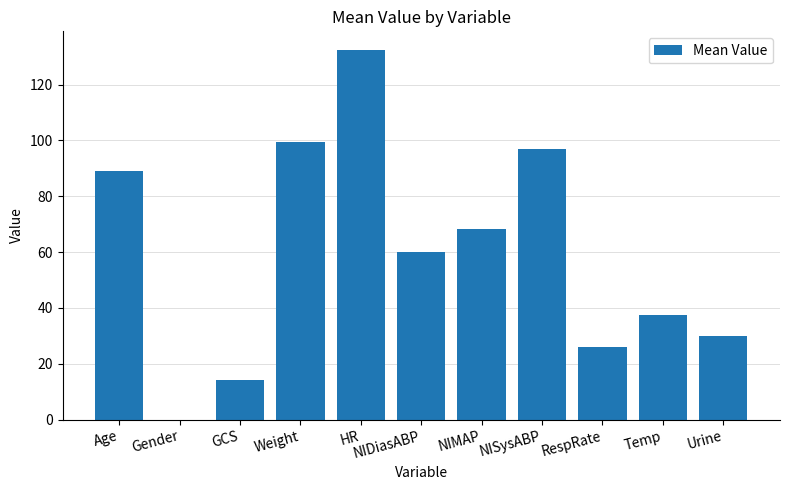

Is it true that the value at NIDiasABP is 60.0?

True